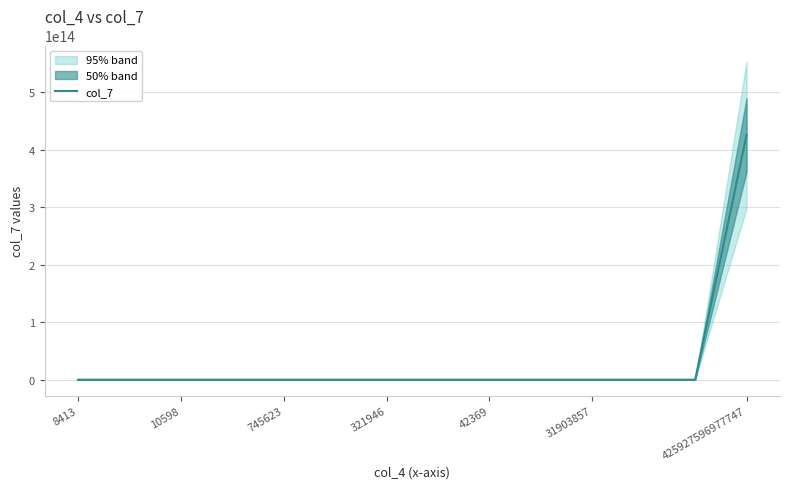

How many interior local valleys (lower than both neighbors) does the data have?

3